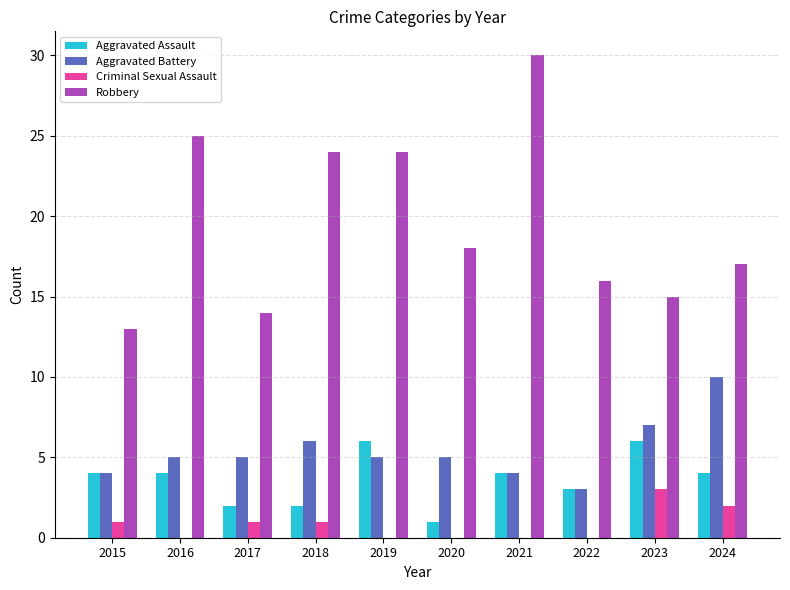

True or false: Robbery has a value of 30 at 2021.

True